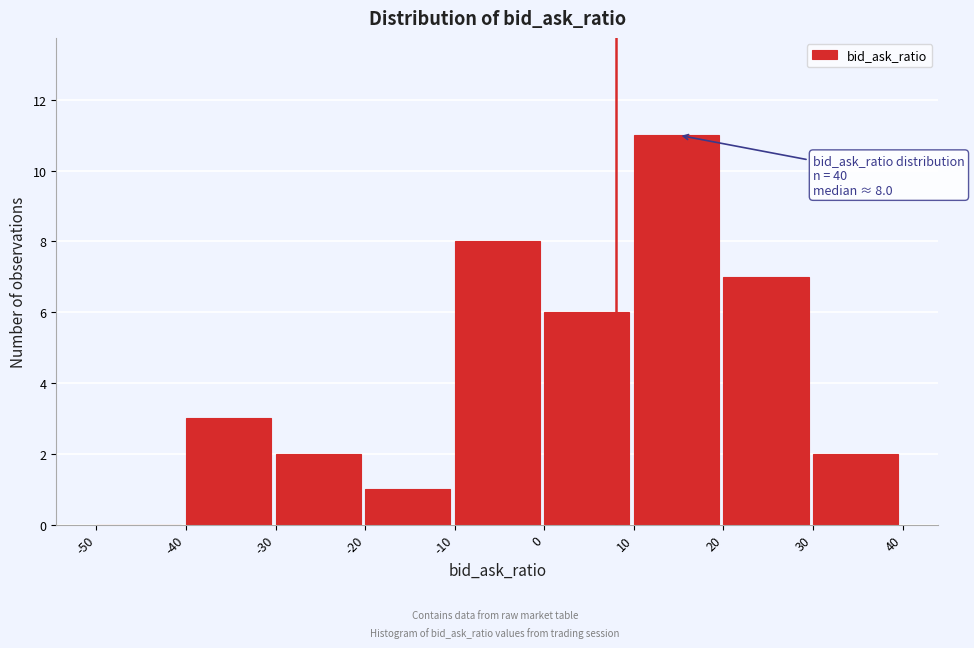

Which range on the x-axis has the tallest bar?

10 to 20